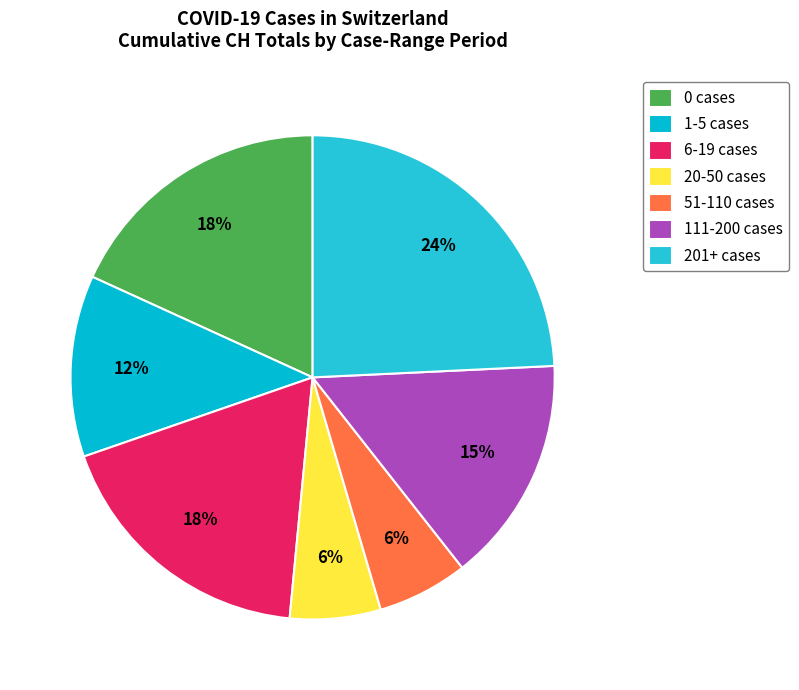

How many segments does this pie chart have?

7